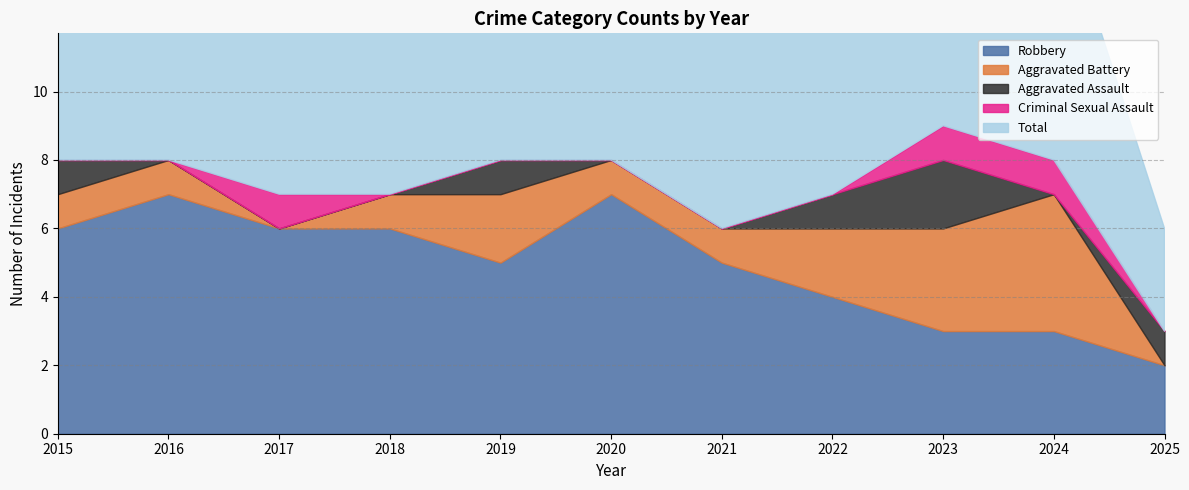

True or false: Aggravated Battery and Aggravated Assault cross at least once.

True